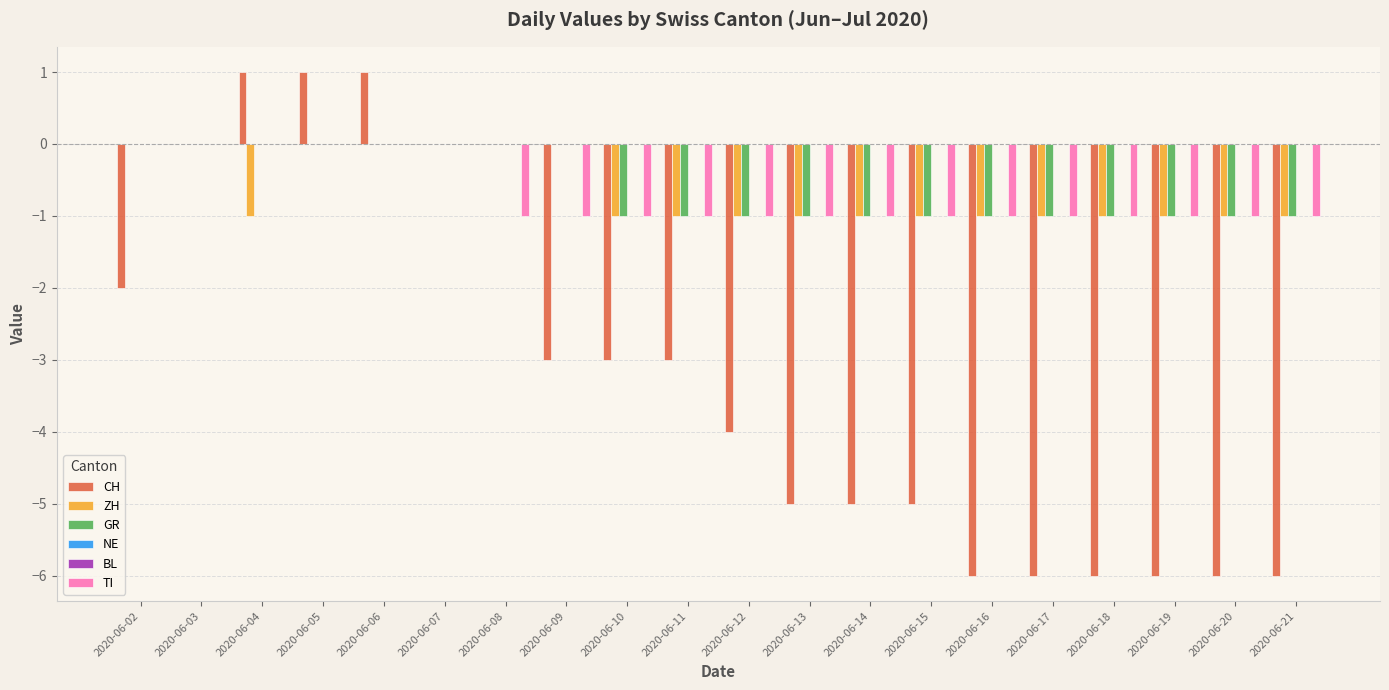

What value does the CH series have at 2020-06-12?

-4